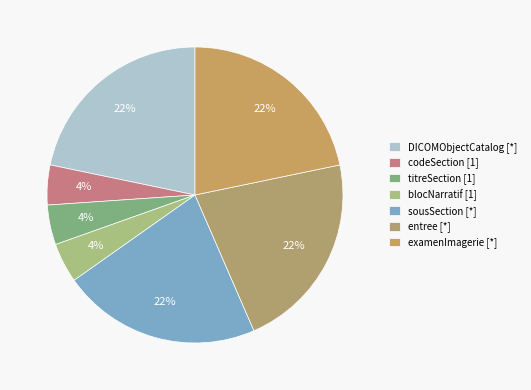

How many segments does this pie chart have?

7